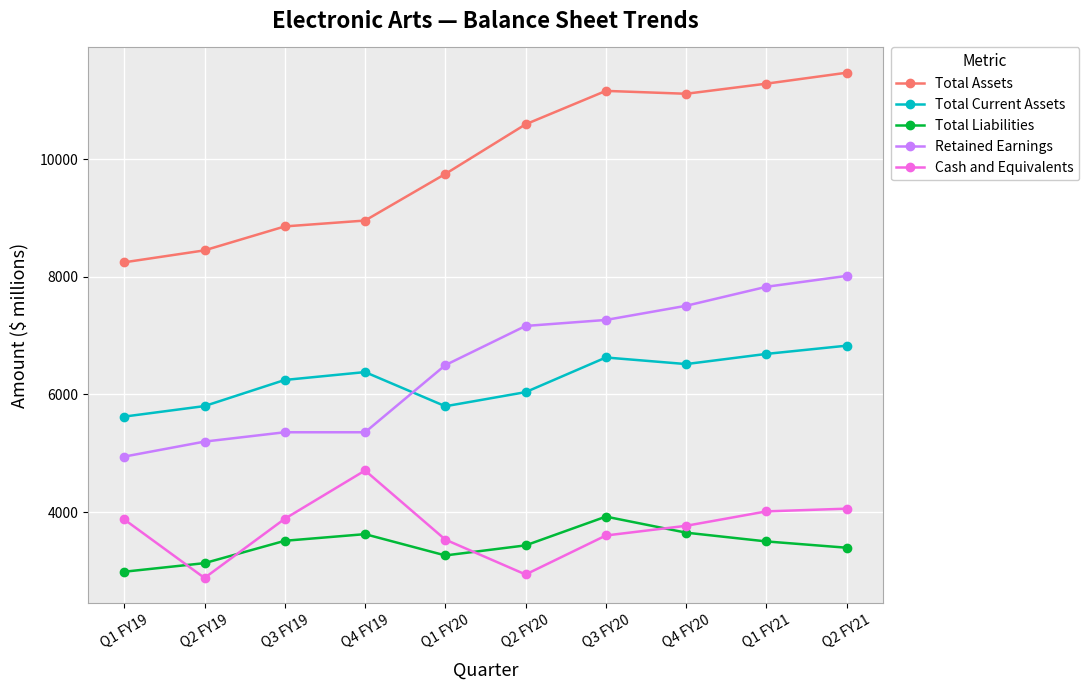

What is the sum of the Total Assets values at Q2 FY21 and Q3 FY20?

22631